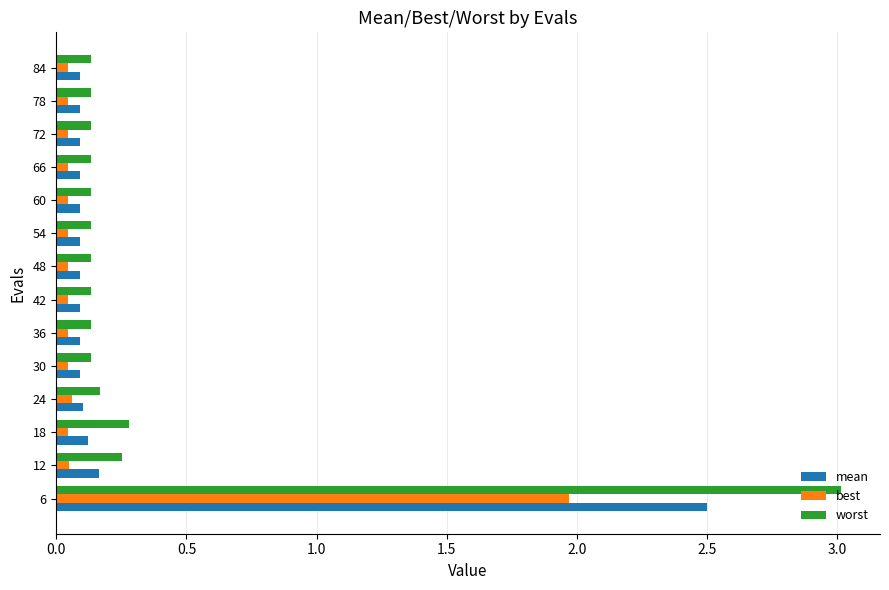

What is the difference between the maximum and second lowest values in the best series?

1.9